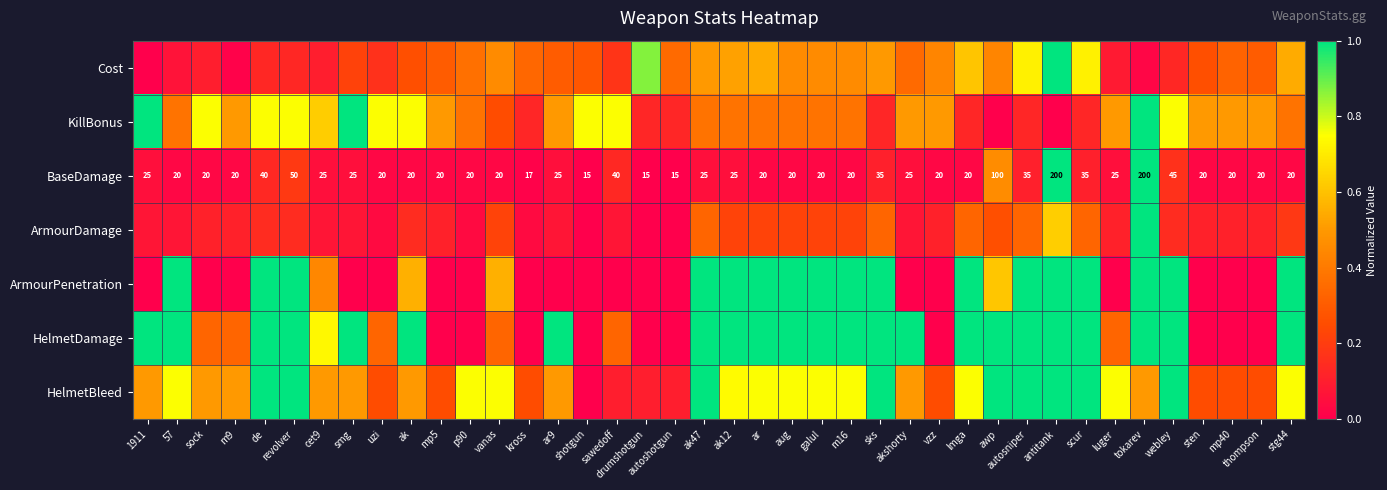

Which has a higher value, scur or galul?

scur